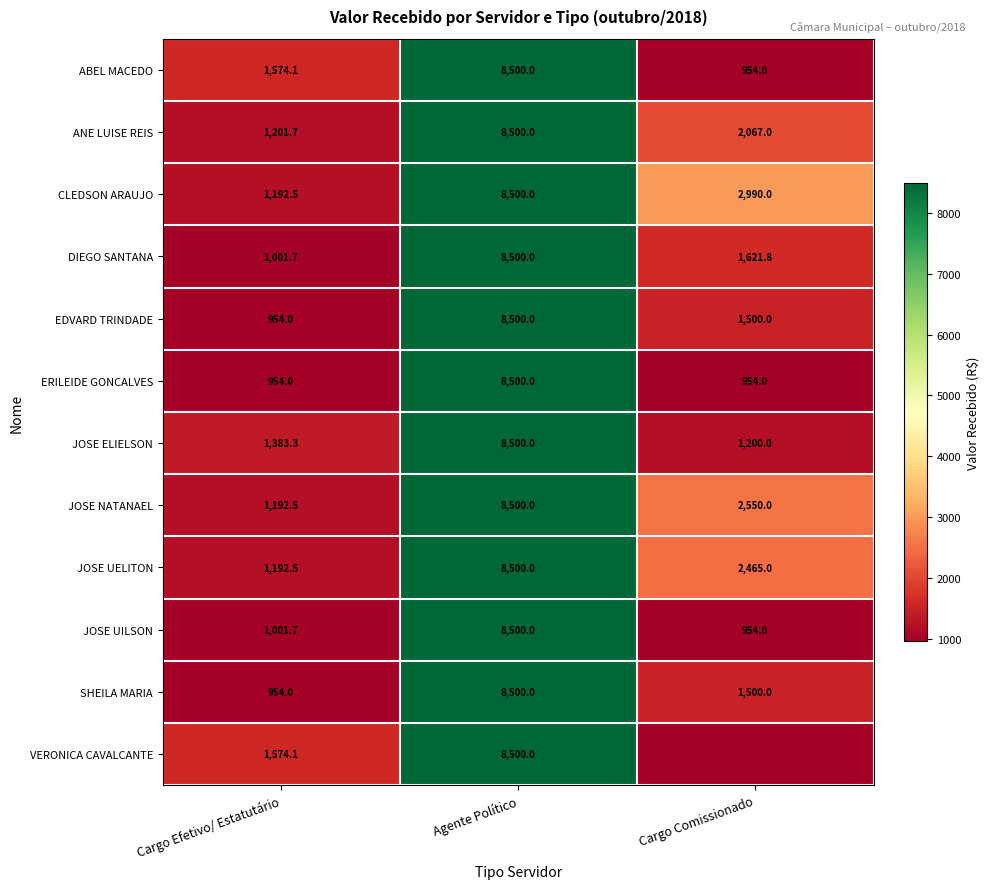

List the labels in order of CLEDSON ARAUJO value, largest first.

Agente Político, Cargo Comissionado, Cargo Efetivo/ Estatutário